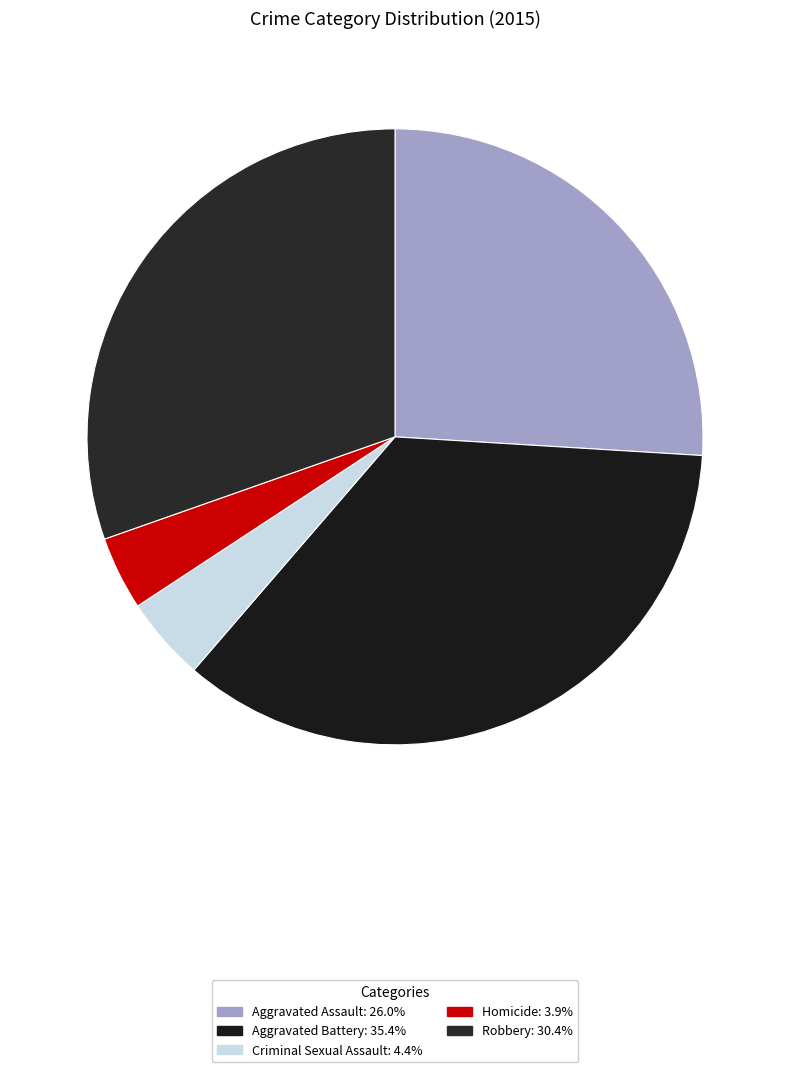

True or false: Aggravated Assault accounts for 19% of the total.

False